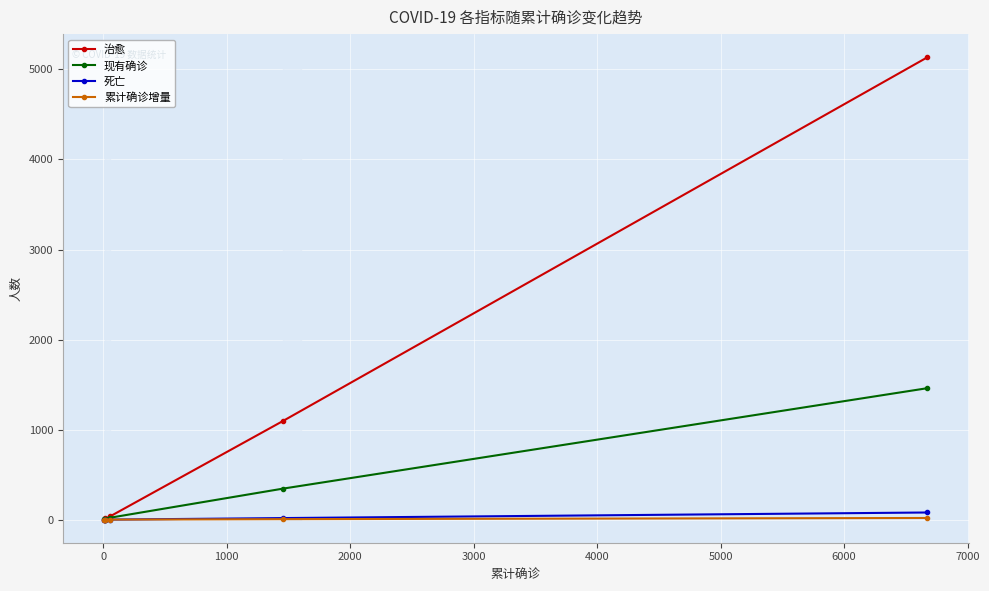

Is this an area chart (filled region under the line)?

No